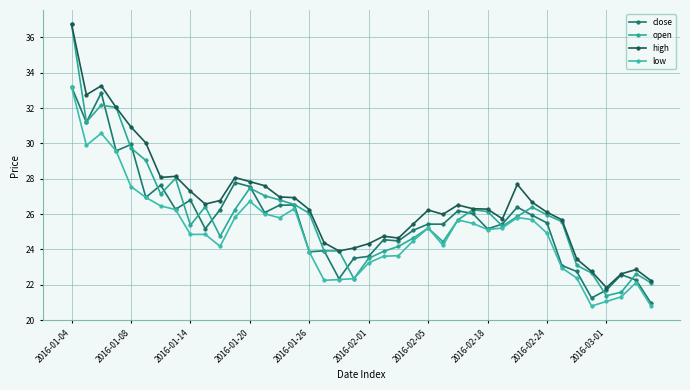

True or false: low and high intersect in this chart.

False